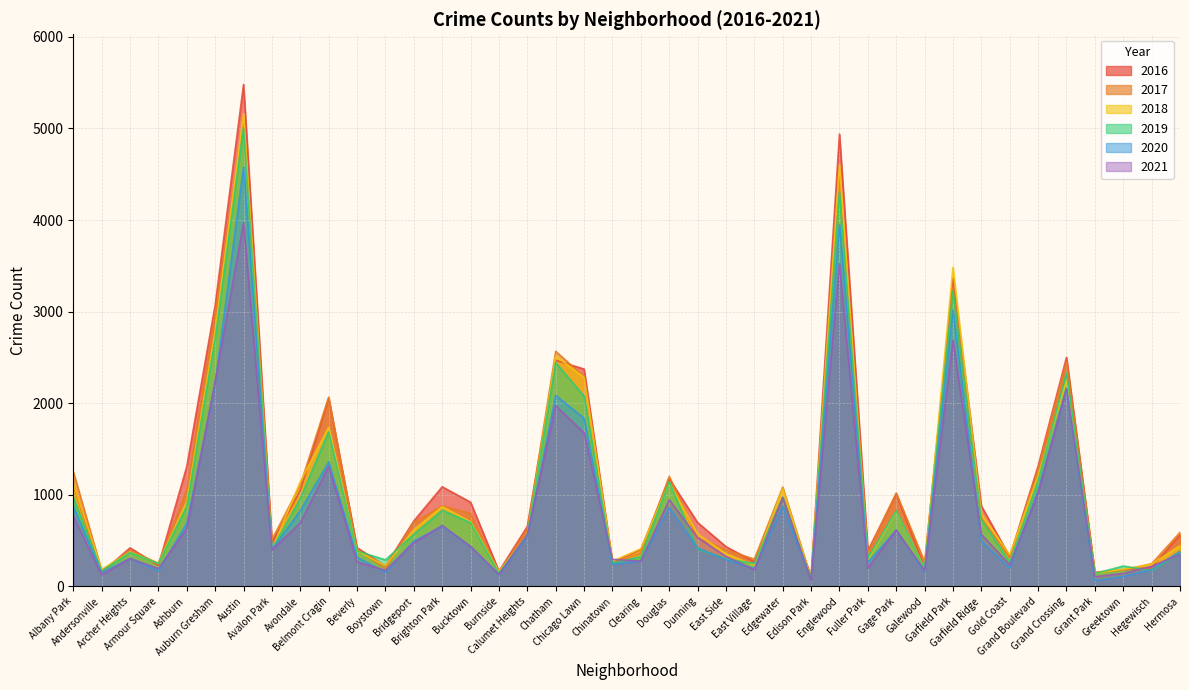

How many data points in 2018 are above 571?

19